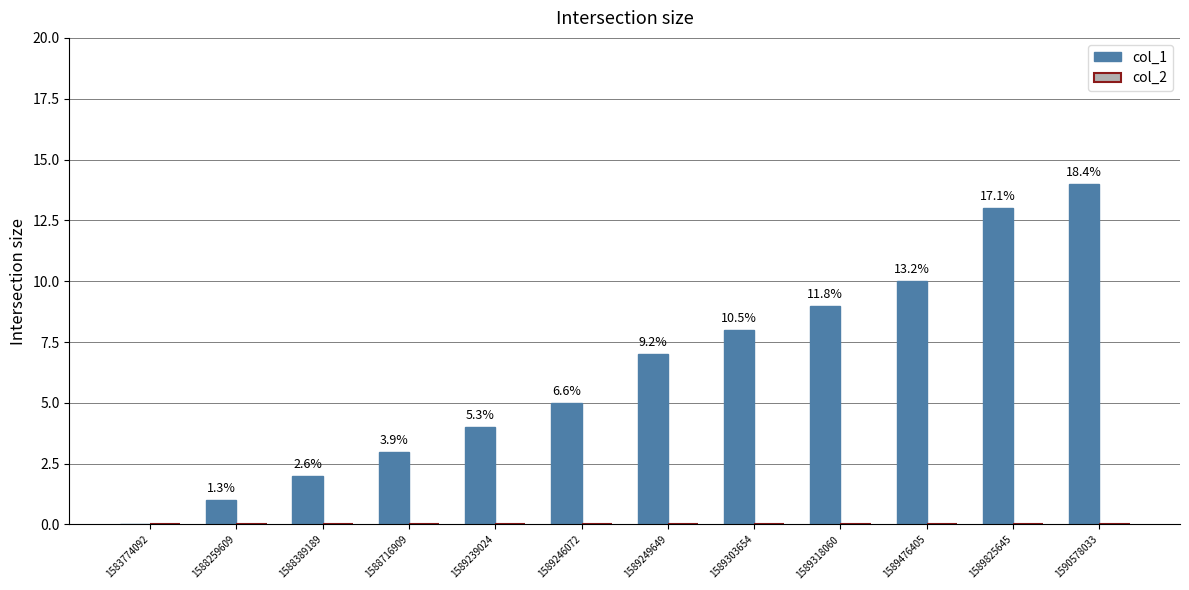

Are the bars horizontal?

No